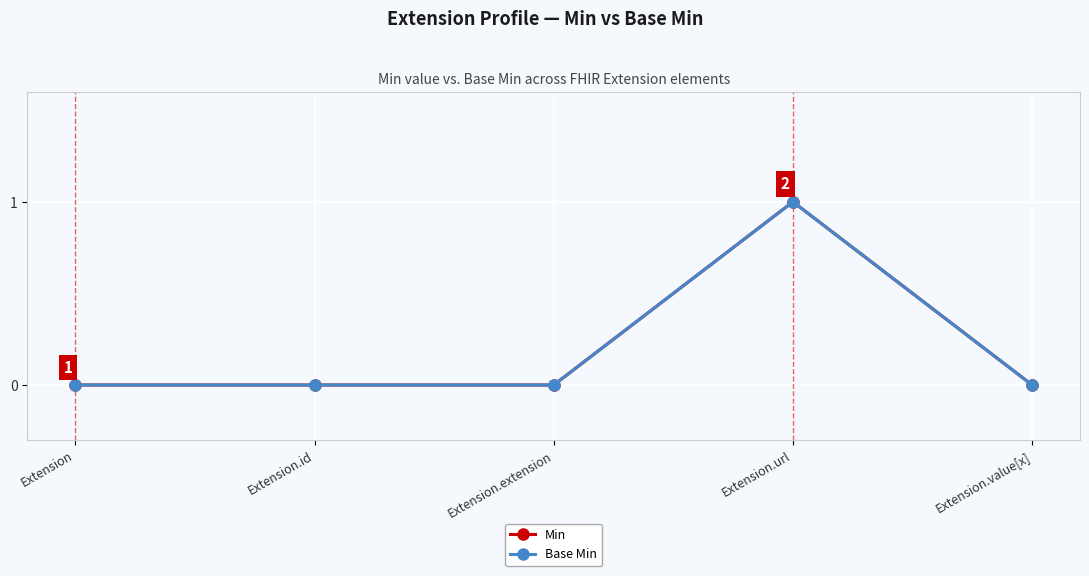

List the labels in order of Min value, smallest first.

Extension, Extension.id, Extension.extension, Extension.value[x], Extension.url